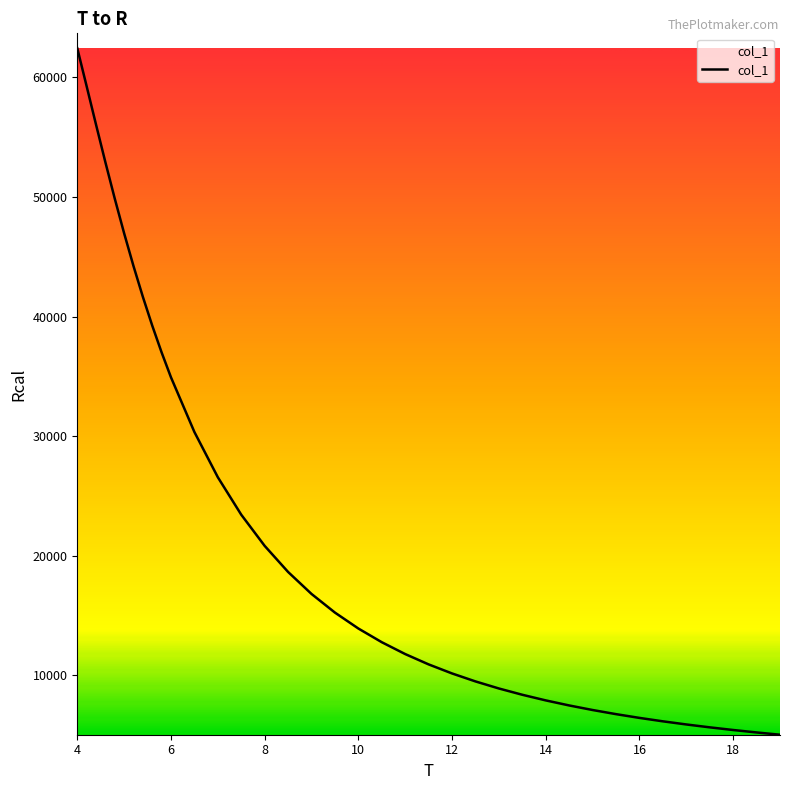

Does the chart have visible grid lines?

No